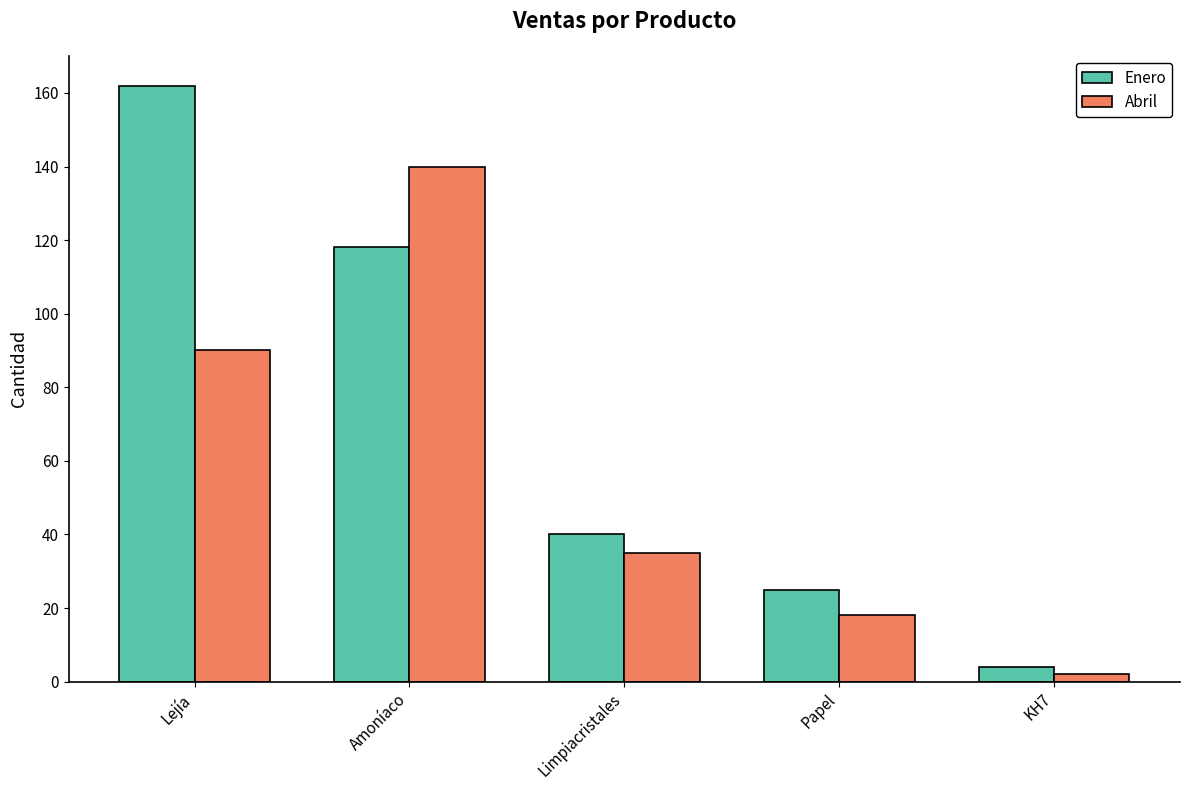

What is the lowest value of the Abril series?

2